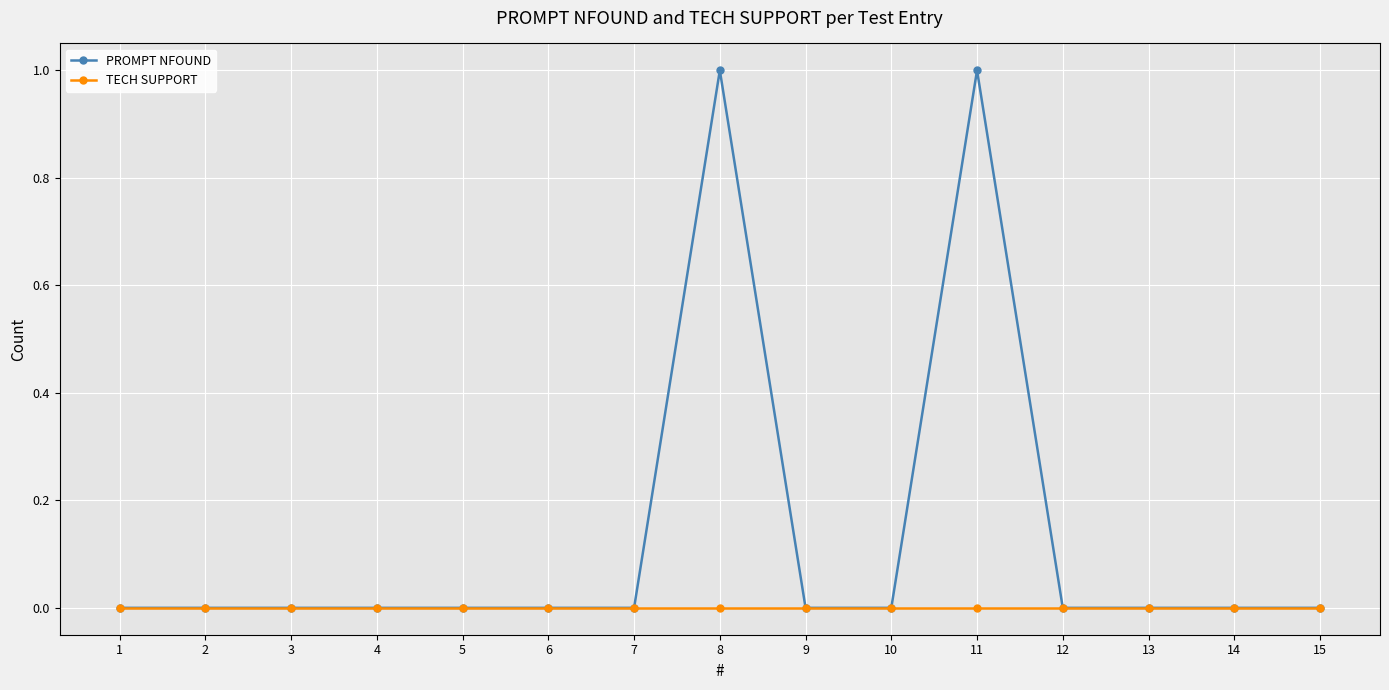

Is it true that PROMPT NFOUND equals -1 at 12?

False